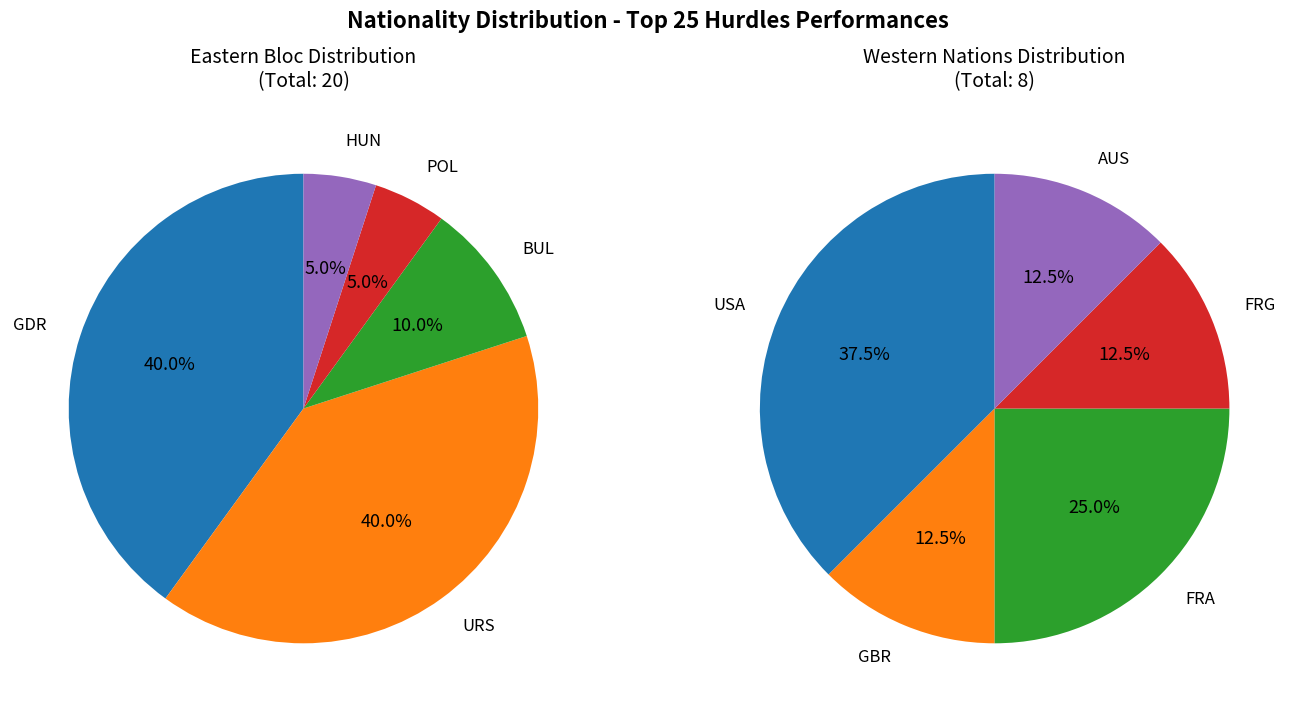

Is AUS the majority of the pie?

No